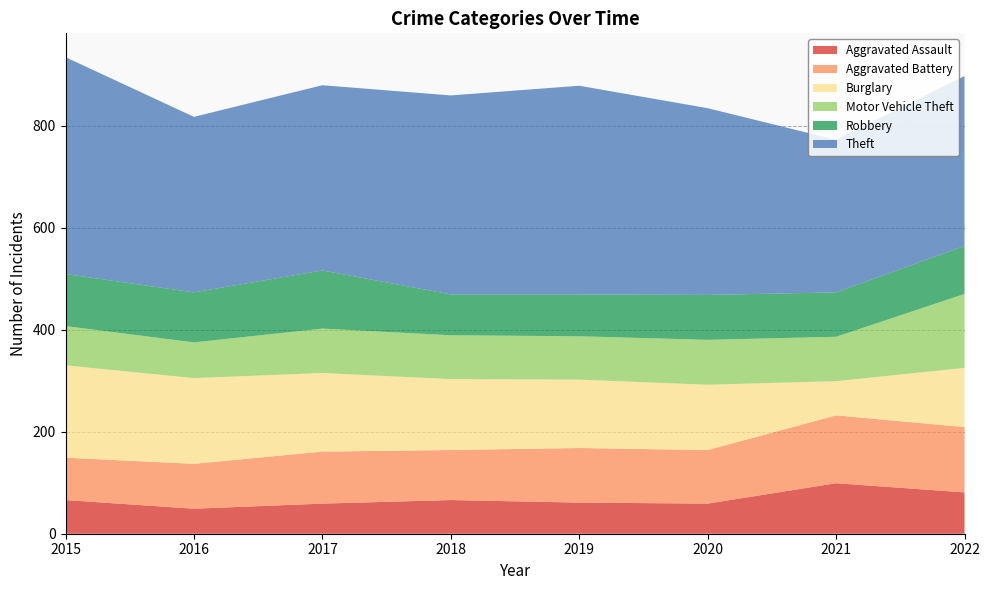

Reading left to right, extract all data points from this chart.

Aggravated Assault: 2015=66	2016=49	2017=59	2018=66	2019=61	2020=59	2021=99	2022=81
Aggravated Battery: 2015=83	2016=88	2017=102	2018=98	2019=107	2020=105	2021=133	2022=128
Burglary: 2015=181	2016=168	2017=154	2018=139	2019=134	2020=128	2021=67	2022=116
Motor Vehicle Theft: 2015=77	2016=70	2017=87	2018=86	2019=85	2020=88	2021=87	2022=145
Robbery: 2015=102	2016=98	2017=114	2018=80	2019=82	2020=88	2021=87	2022=94
Theft: 2015=425	2016=344	2017=363	2018=390	2019=409	2020=366	2021=299	2022=333